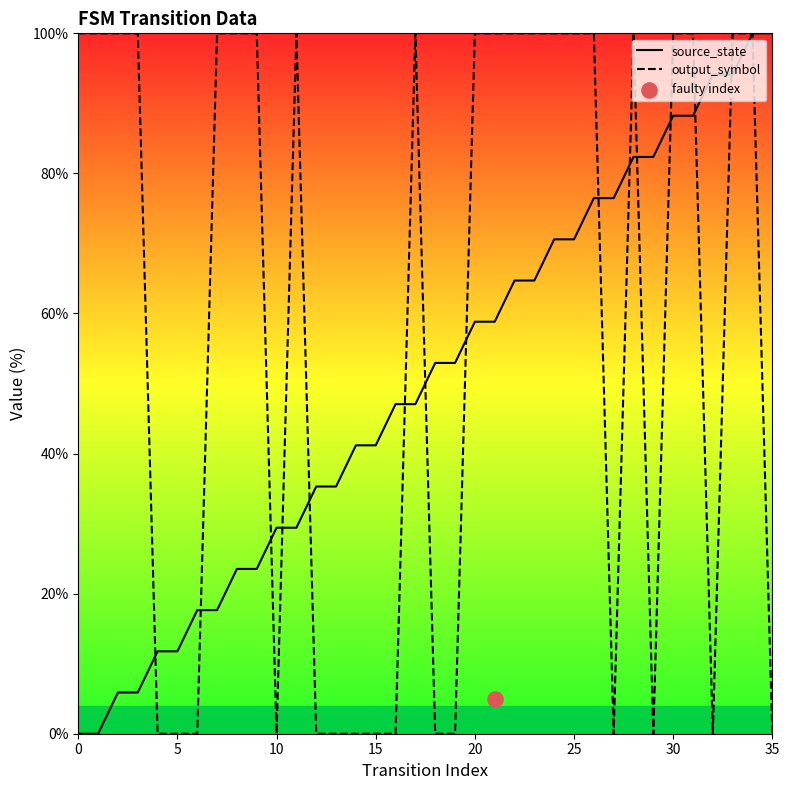

Is the value of source_state at 30 greater than the value of output_symbol at 10?

Yes